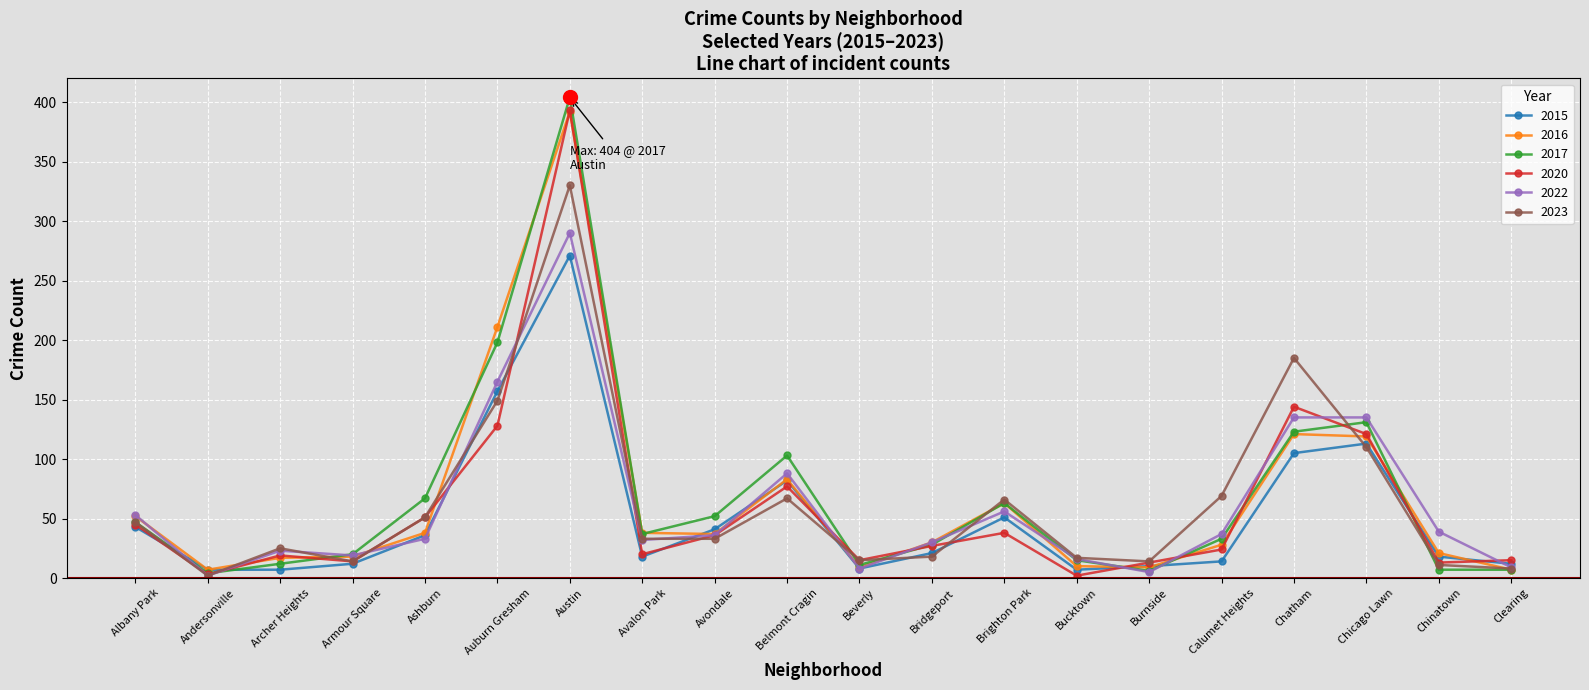

True or false: 2022 has more than 0 interior local peaks.

True